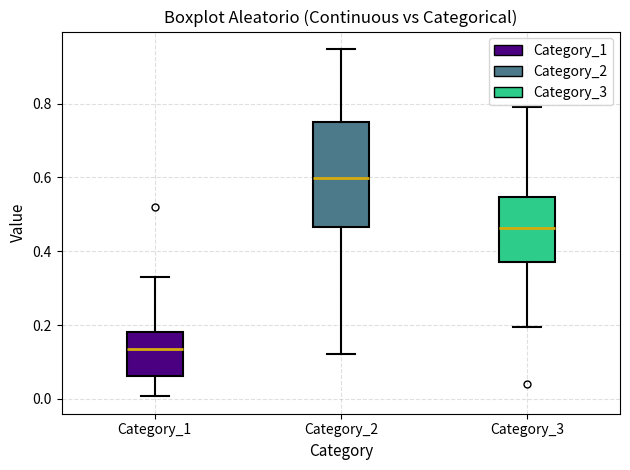

Comparing the boxes themselves (not the whiskers), which one is the tallest?

Category_2